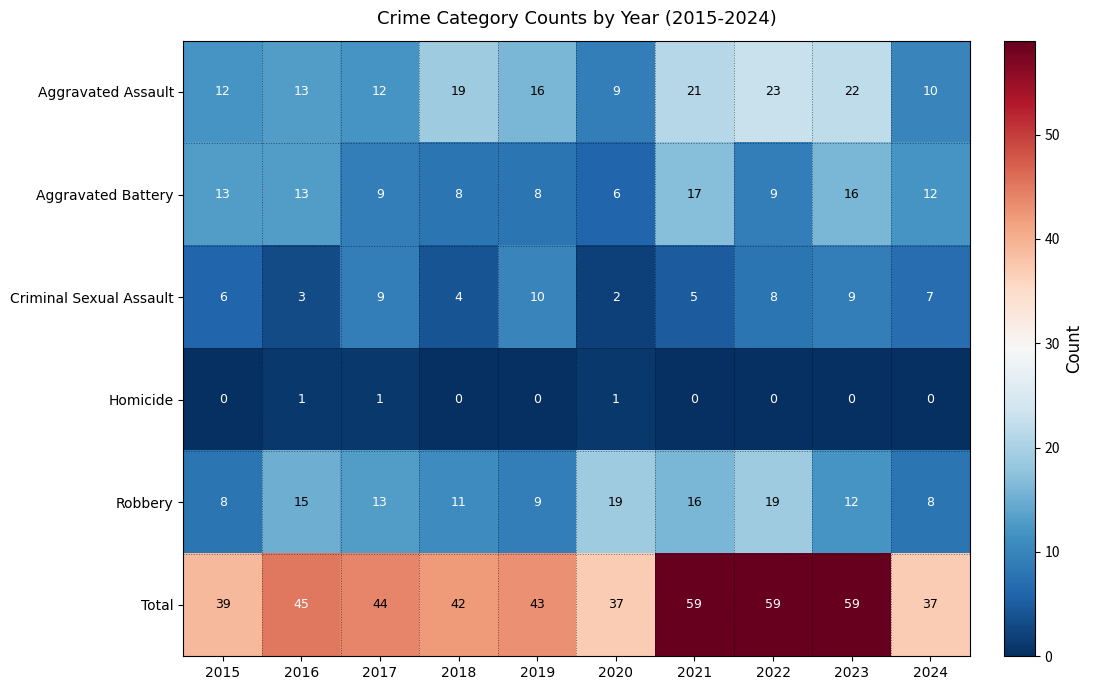

What is the approximate value of Total at 2020?

37